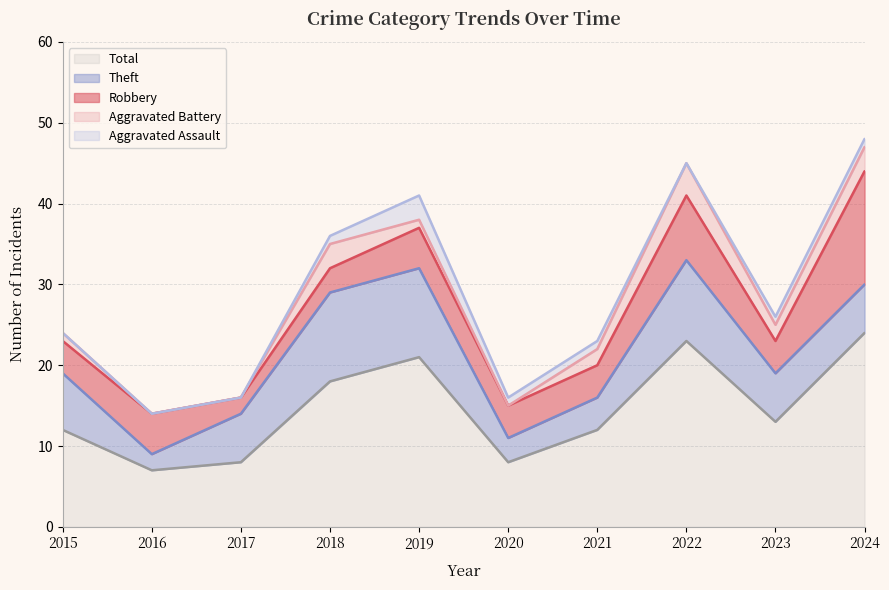

What is the difference between the highest and lowest values at 2018?

17